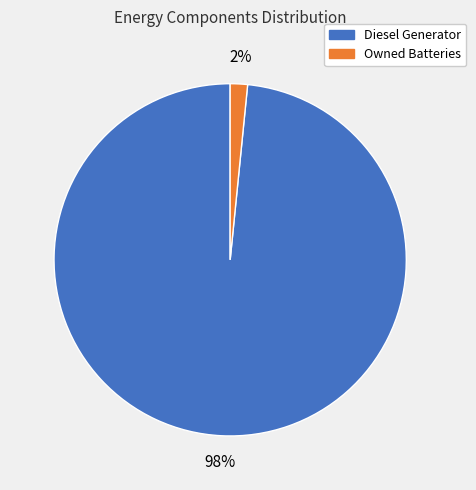

Is there a majority slice in this chart?

Yes